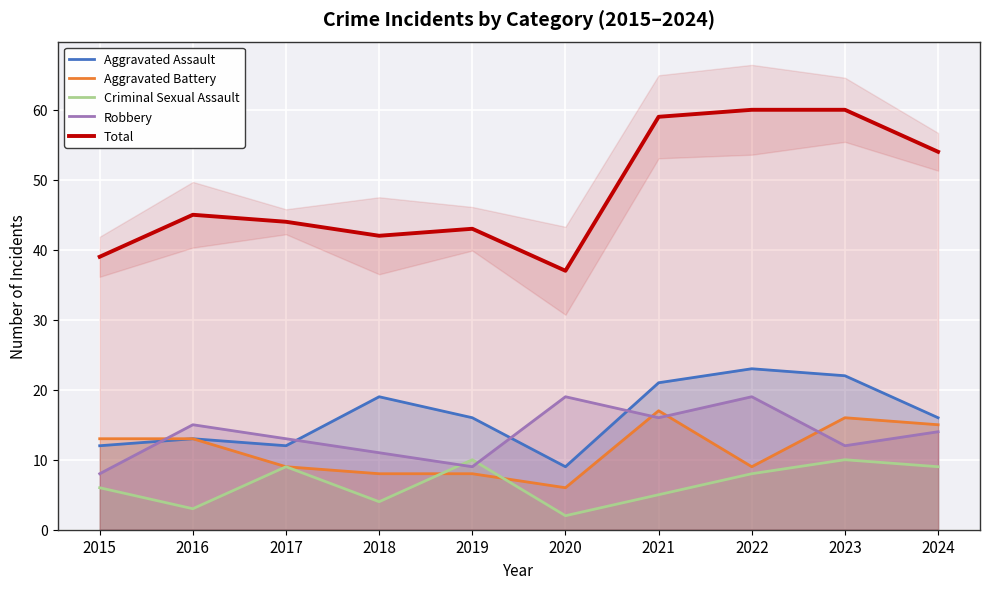

At which category does Criminal Sexual Assault reach its first local peak?

2017